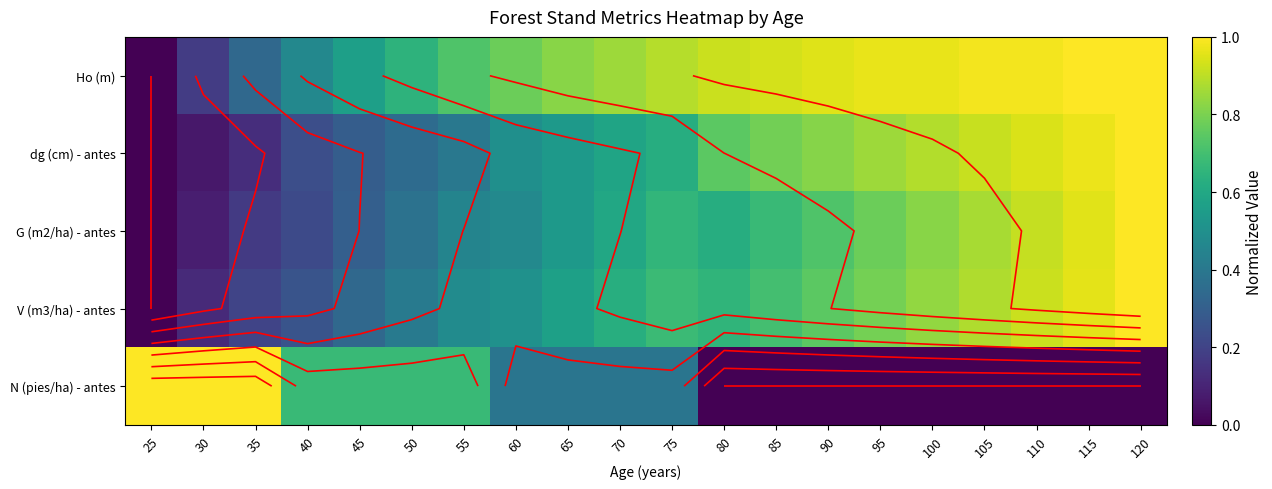

What is the maximum value shown in the chart?

1.0